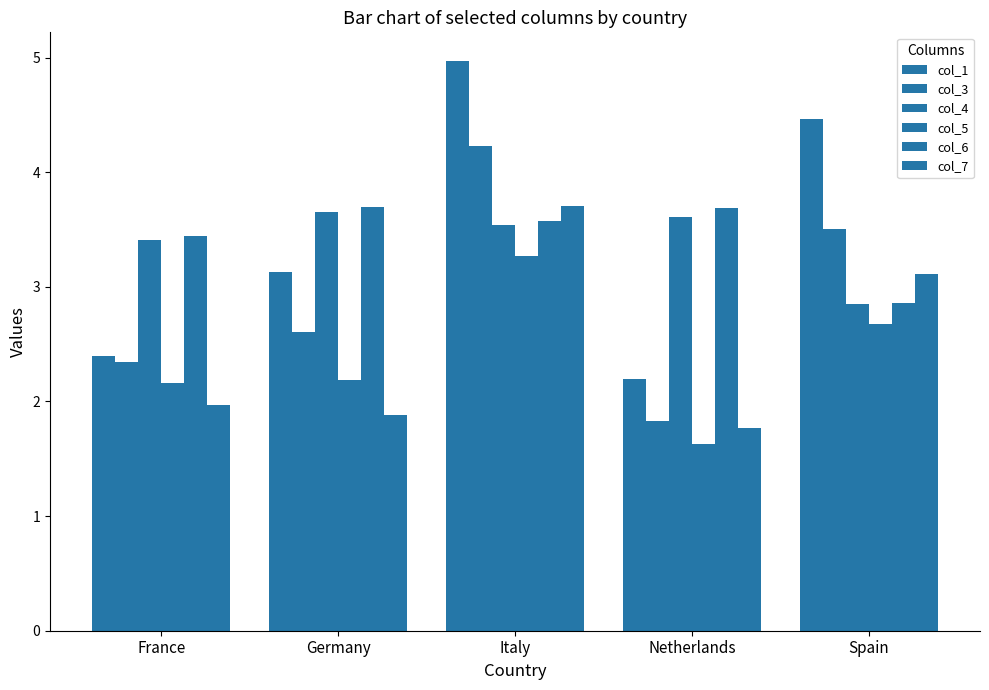

Which series has the largest total across all categories?

col_6